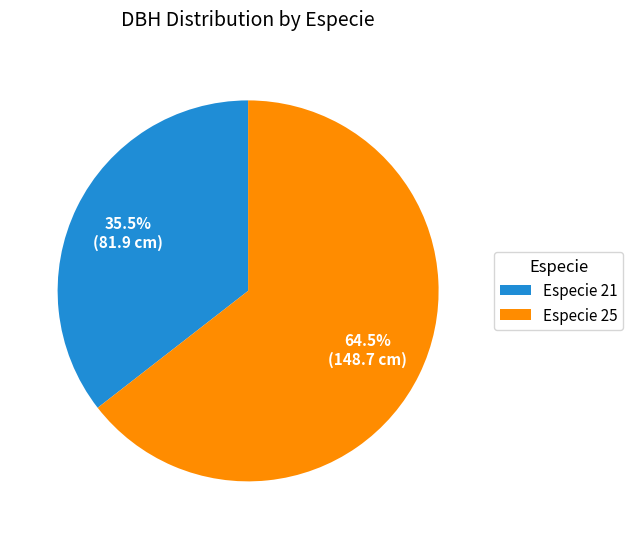

Which category has the biggest portion of the pie?

Especie 25